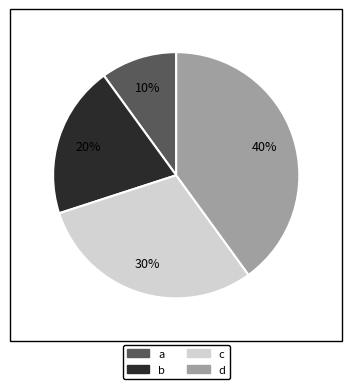

What percentage is the c slice, to the nearest percent?

30%